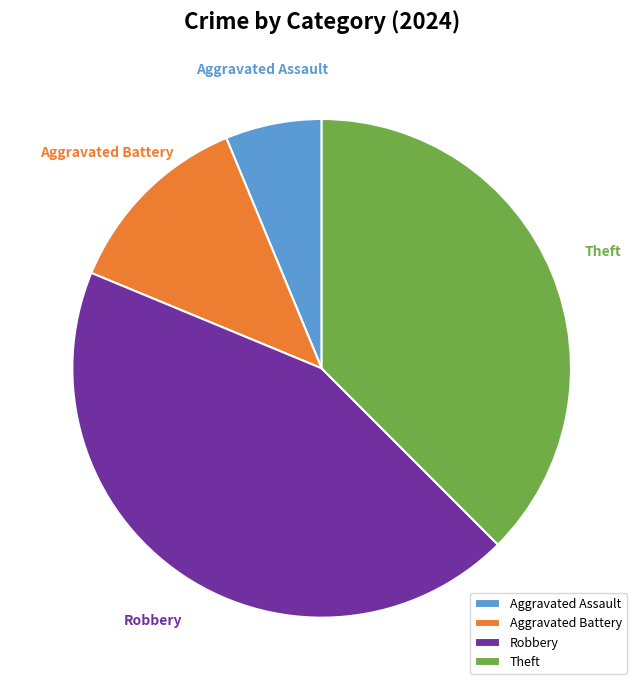

Combined, do Robbery and Theft account for over 50%?

Yes